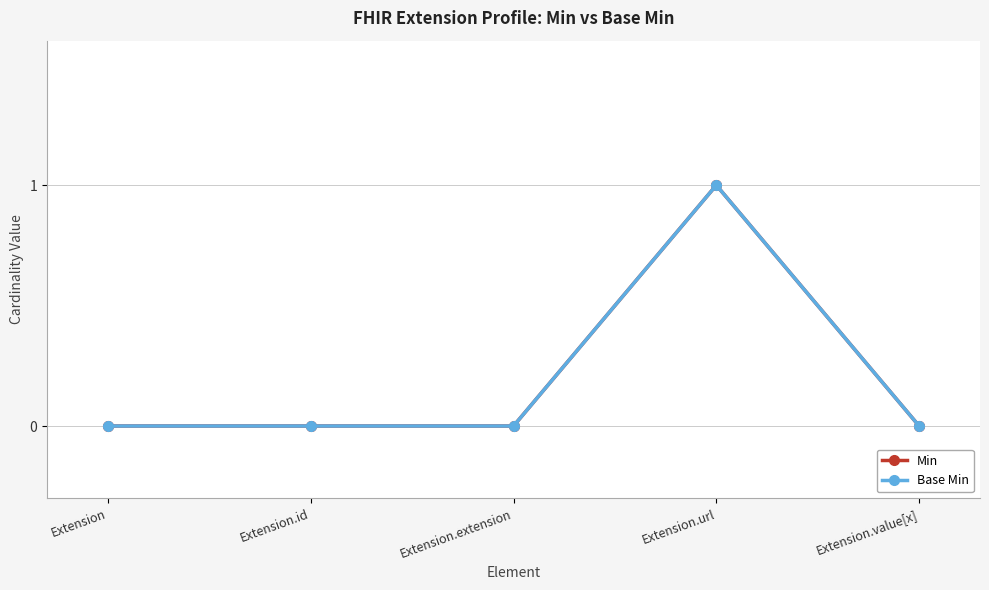

Between Extension.id and Extension.extension, which series saw the biggest shift?

Min